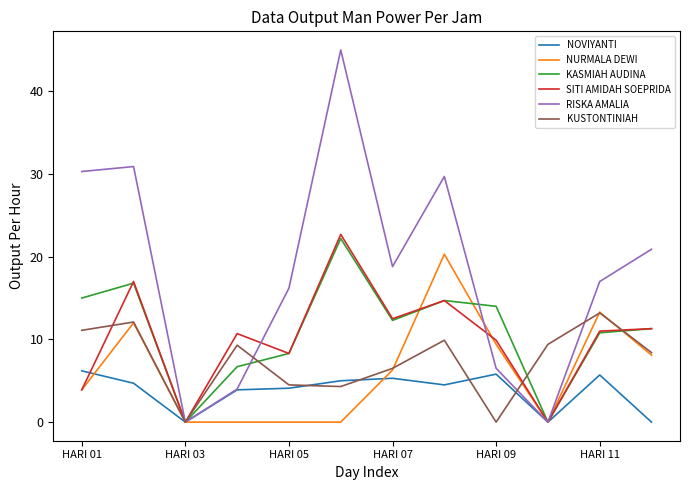

How many interior local valleys does the KASMIAH AUDINA series have?

3